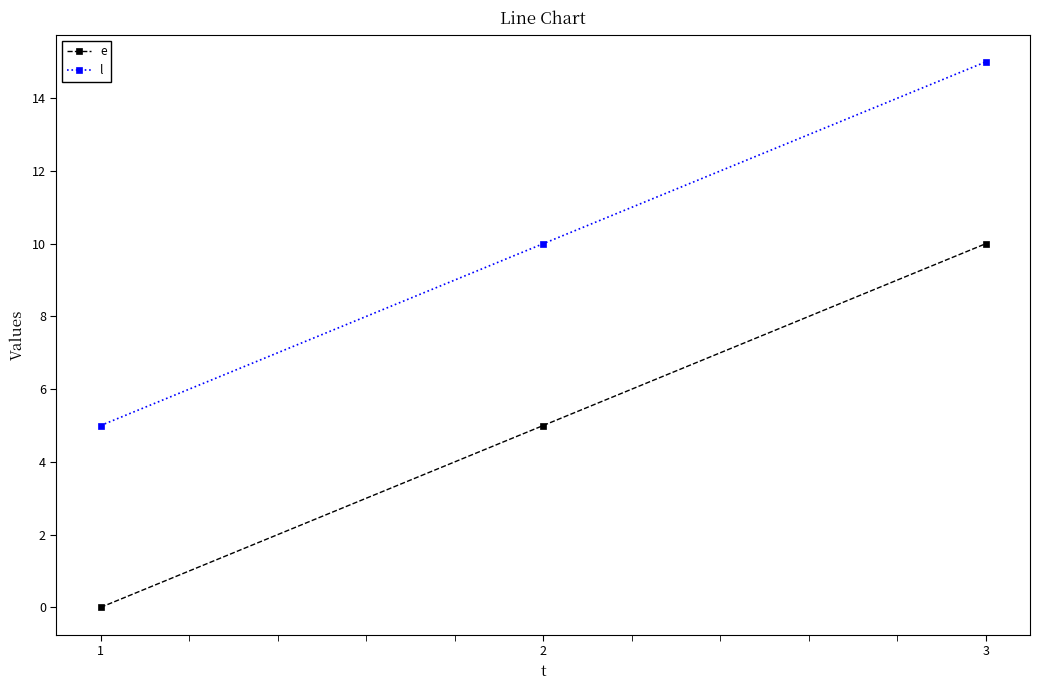

What is the maximum value shown in the chart?

15